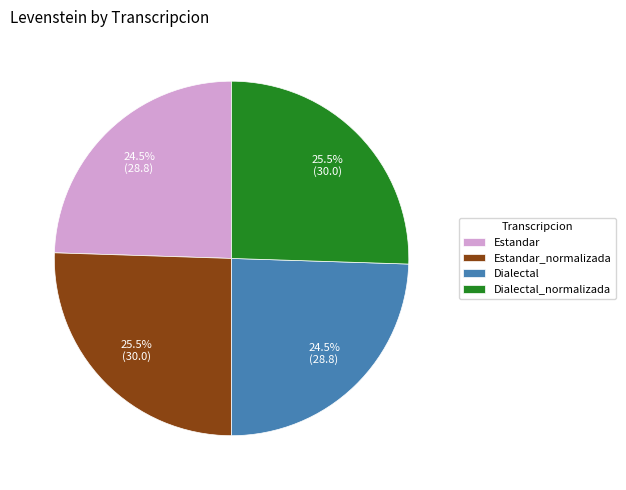

Is there any slice that represents more than half of the pie?

No